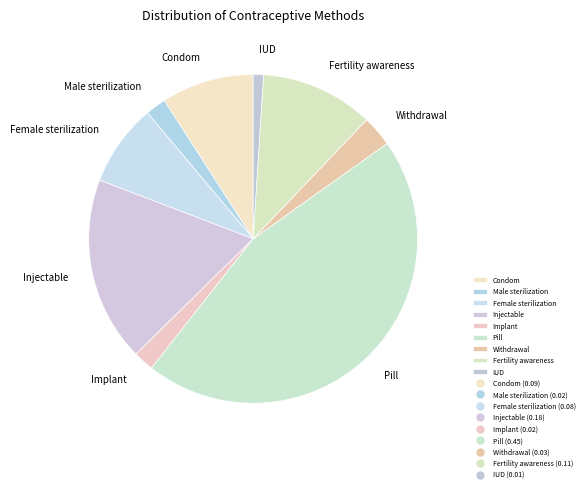

Which category has the biggest portion of the pie?

Pill